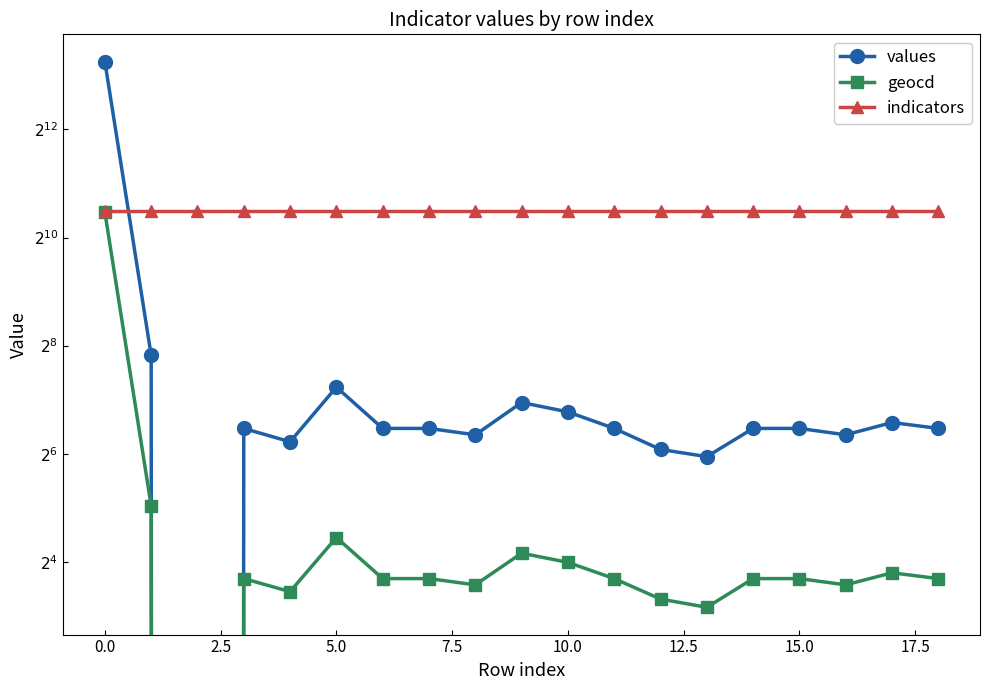

What is the greatest value displayed?

9772